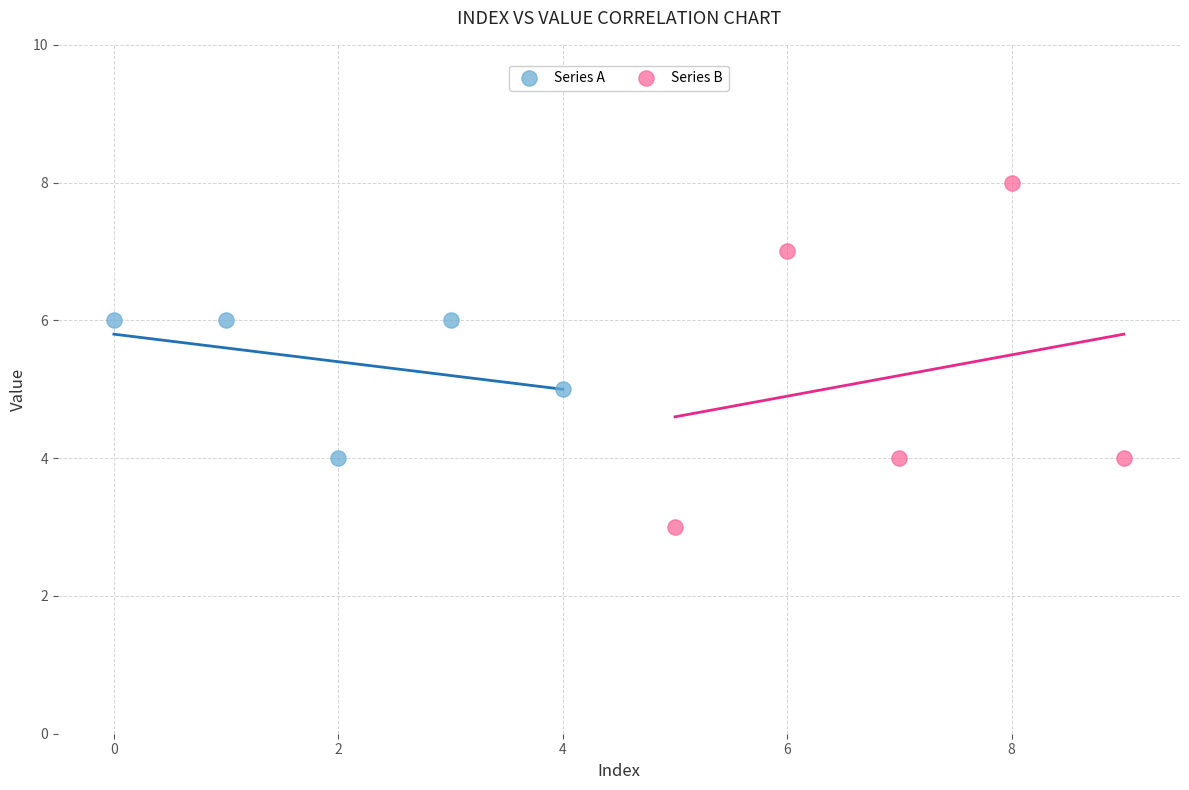

Which series reaches the maximum Y coordinate?

Series B